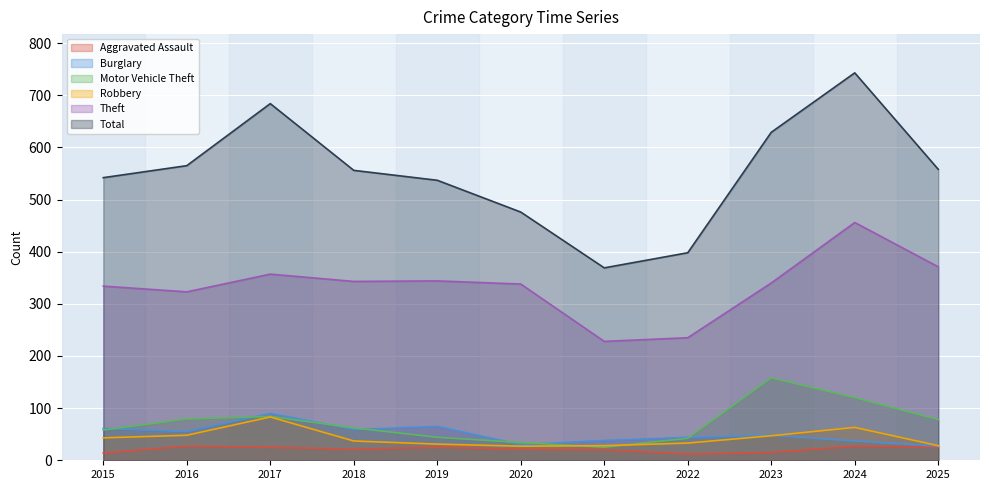

What is the difference between the maximum and second lowest values in the Burglary series?

60